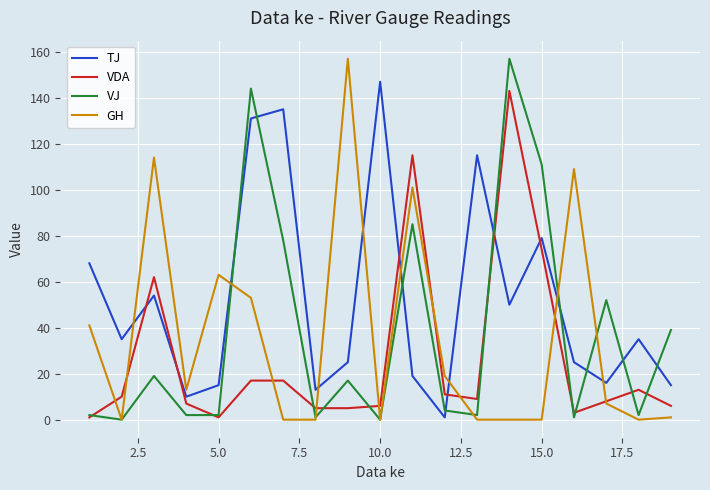

Which series has the largest total across all categories?

TJ